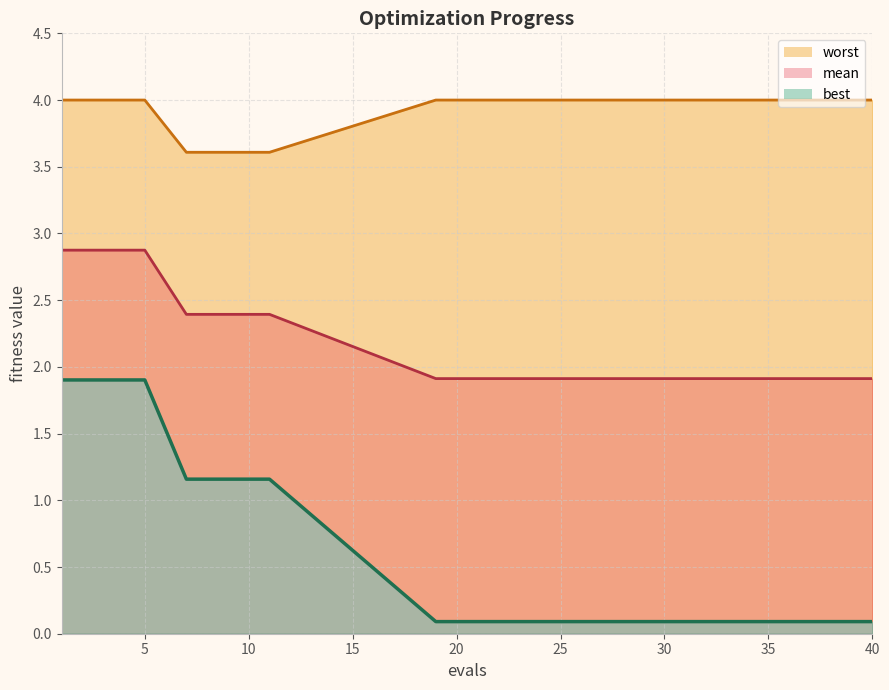

What is the value of the worst point at the 20th from the left?

4.0